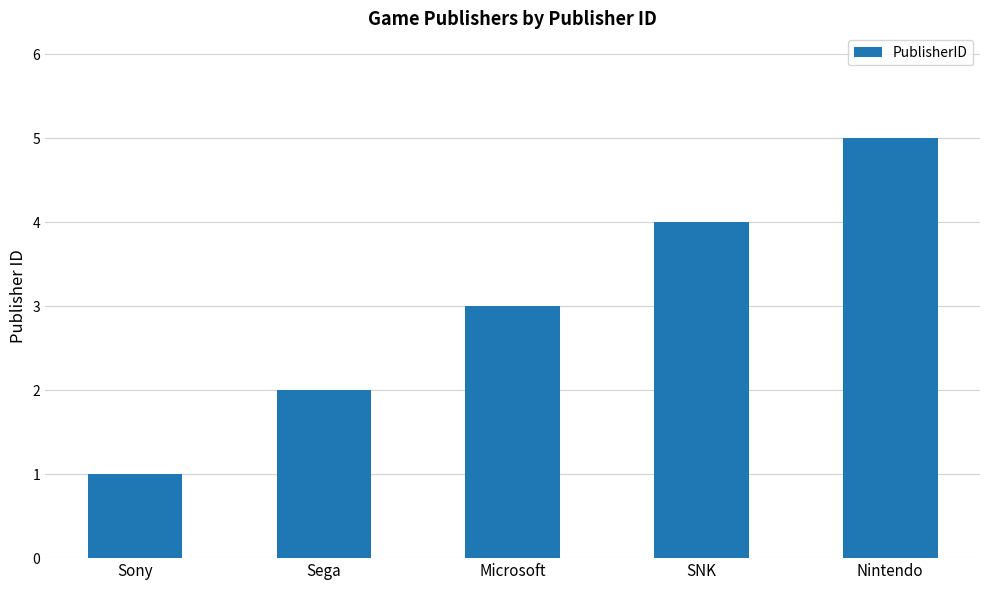

Reading left to right, what are all the values shown in this chart?

Sony=1	Sega=2	Microsoft=3	SNK=4	Nintendo=5